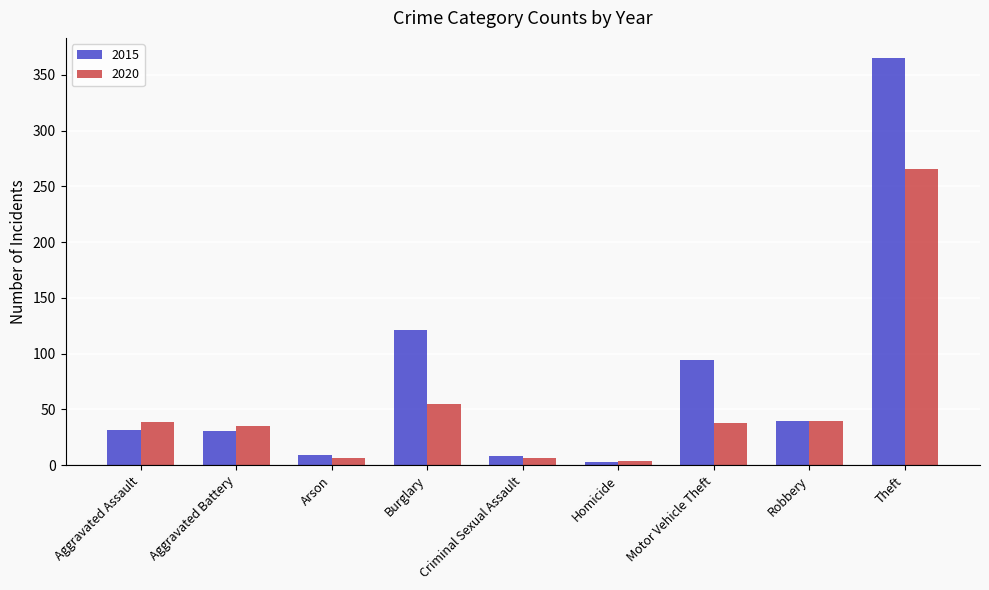

Are the bars grouped side by side (vs. stacked)?

Yes